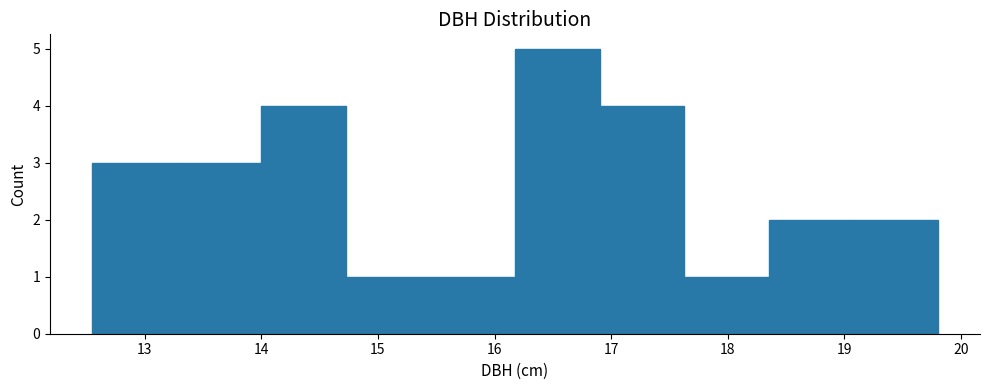

Reading left to right, transcribe this chart: for each bar, give the range it covers on the x-axis and its height. Neither the bar edges nor the heights are printed on the chart, so give them approximately, as read against the axes.

12.6 to 13.3: 3
13.3 to 14.0: 3
14.0 to 14.7: 4
14.7 to 15.5: 1
15.5 to 16.2: 1
16.2 to 16.9: 5
16.9 to 17.6: 4
17.6 to 18.4: 1
18.4 to 19.1: 2
19.1 to 19.8: 2